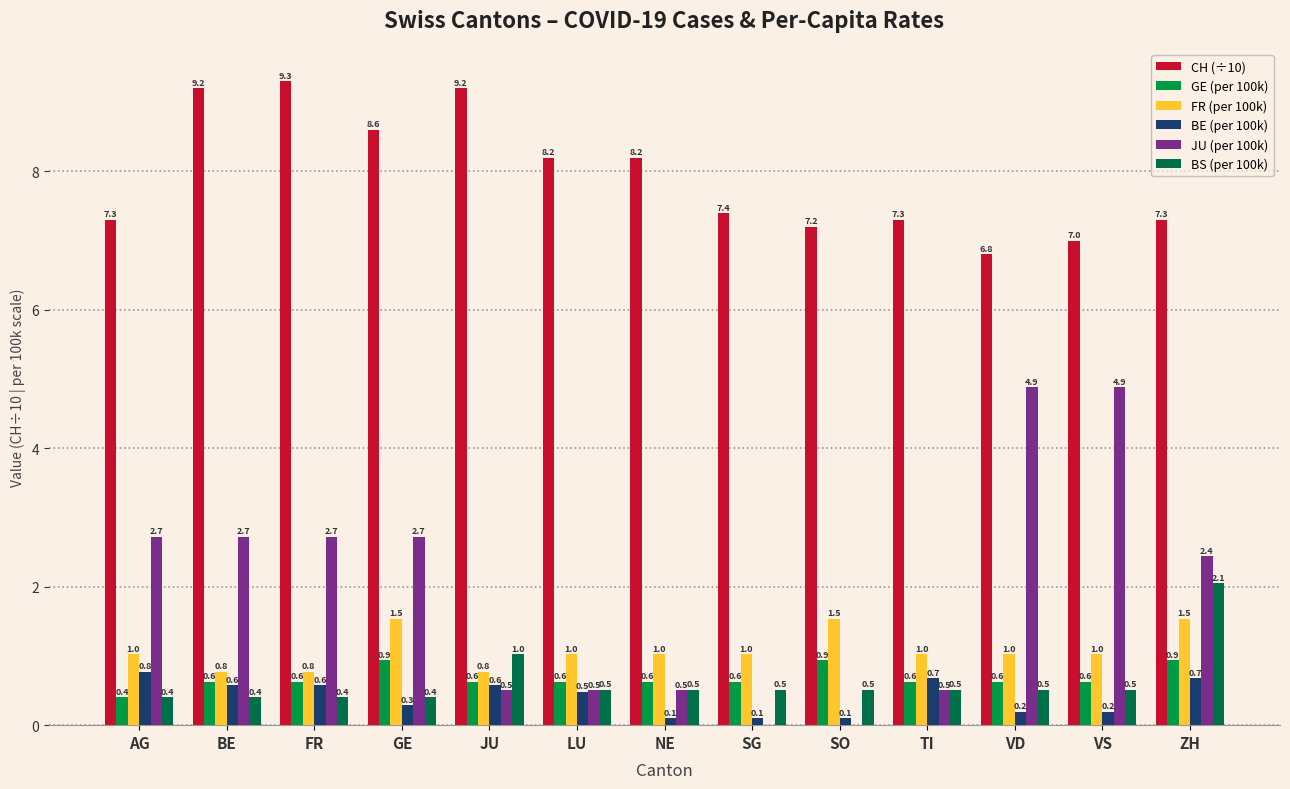

What is the sum of the BE (per 100k) values at BE and VS?

0.8